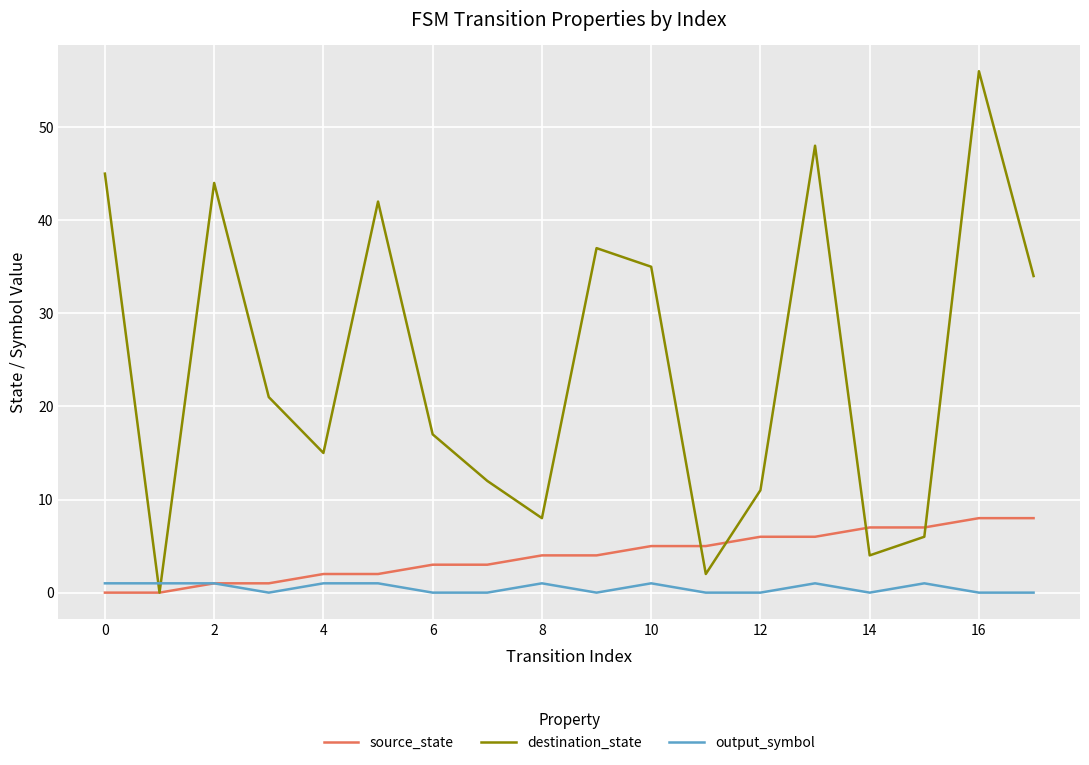

Reading left to right, list all the values displayed in this chart.

source_state: 0	0	1	1	2	2	3	3	4	4	5	5	6	6	7	7	8	8
destination_state: 45	0	44	21	15	42	17	12	8	37	35	2	11	48	4	6	56	34
output_symbol: 1	1	1	0	1	1	0	0	1	0	1	0	0	1	0	1	0	0